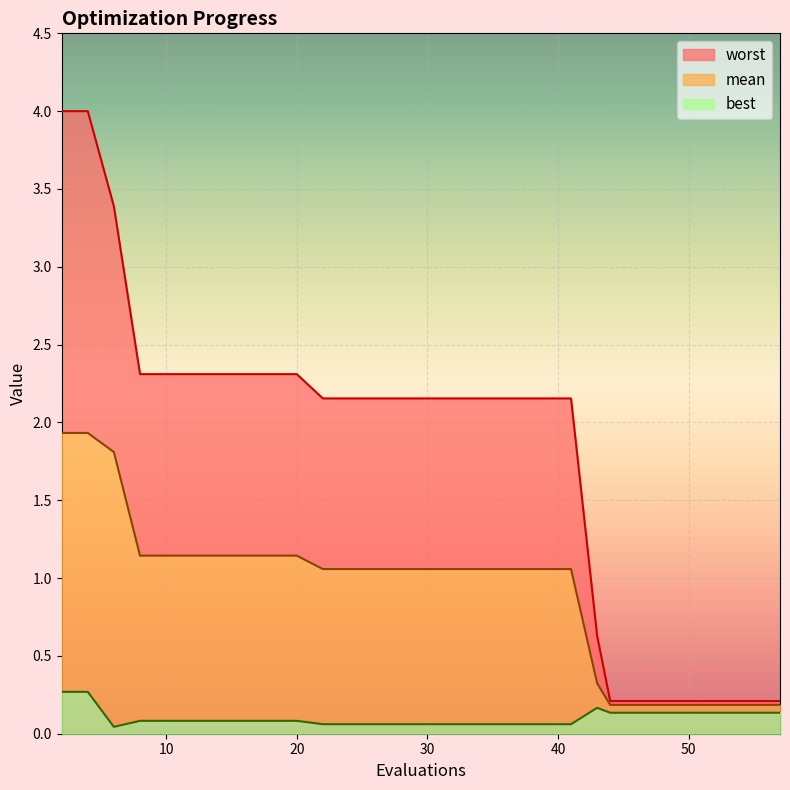

True or false: mean has more than 2 points higher than both neighbors.

False